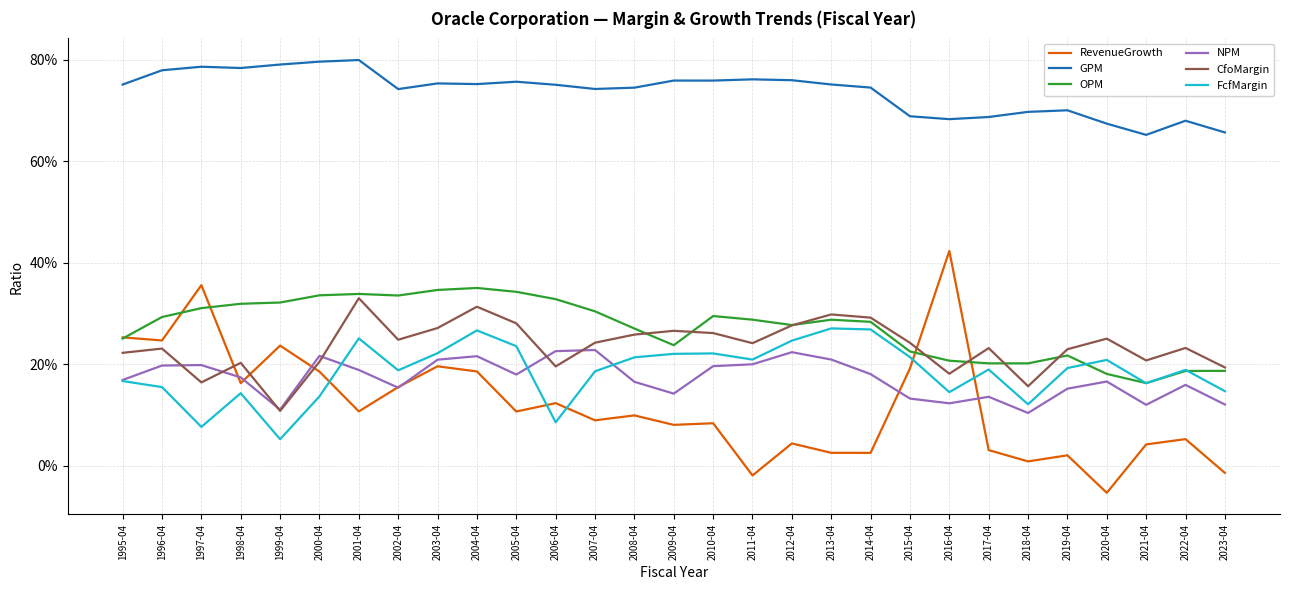

What are all the series names shown in the legend?

RevenueGrowth, GPM, OPM, NPM, CfoMargin, FcfMargin